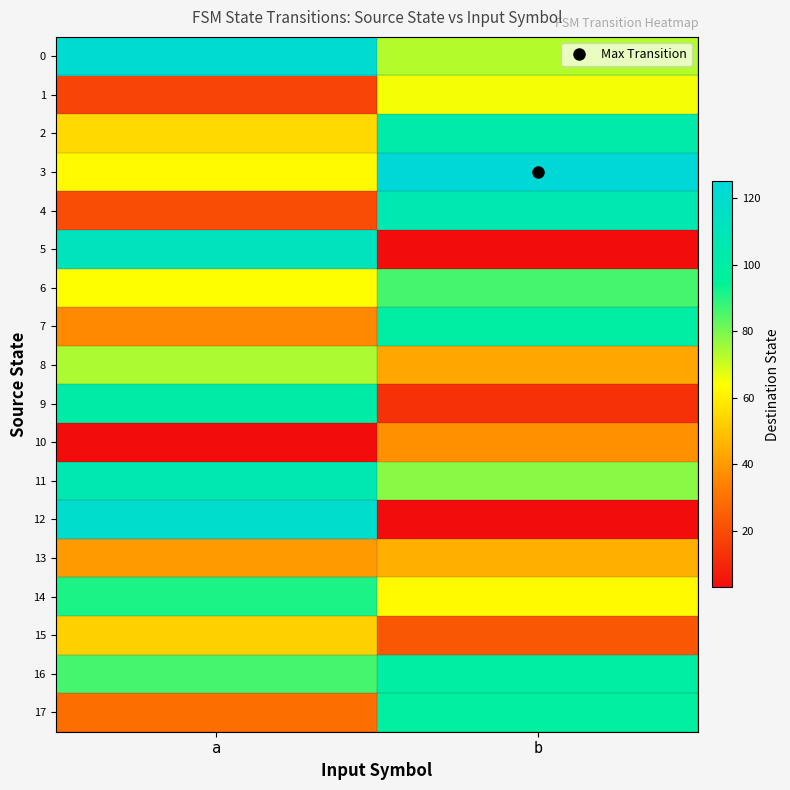

Reading left to right, extract all data points from this chart.

0: a=122	b=73
1: a=18	b=65
2: a=55	b=103
3: a=63	b=125
4: a=20	b=106
5: a=112	b=3
6: a=64	b=86
7: a=36	b=100
8: a=74	b=43
9: a=101	b=13
10: a=3	b=38
11: a=106	b=78
12: a=119	b=3
13: a=40	b=45
14: a=91	b=63
15: a=53	b=23
16: a=86	b=100
17: a=29	b=98